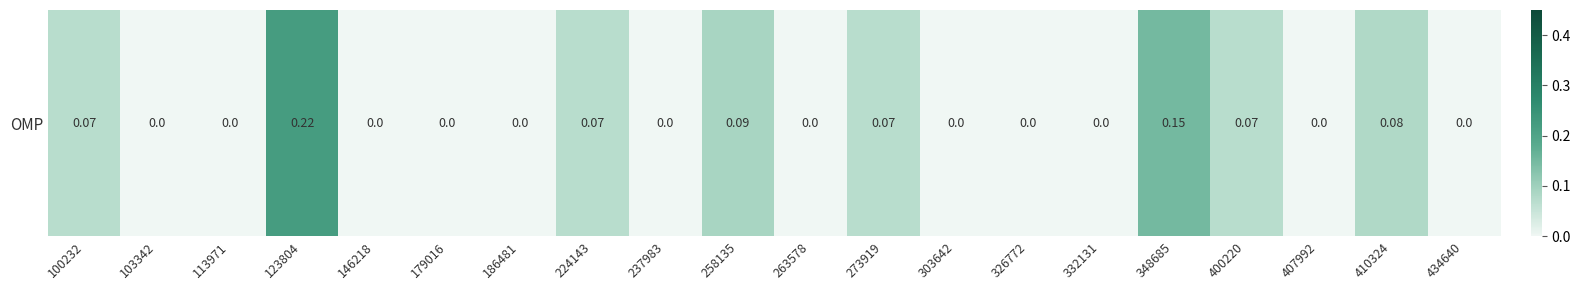

Rank the categories by value from highest to lowest.

123804, 348685, 258135, 410324, 100232, 224143, 273919, 400220, 103342, 113971, 146218, 179016, 186481, 237983, 263578, 303642, 326772, 332131, 407992, 434640